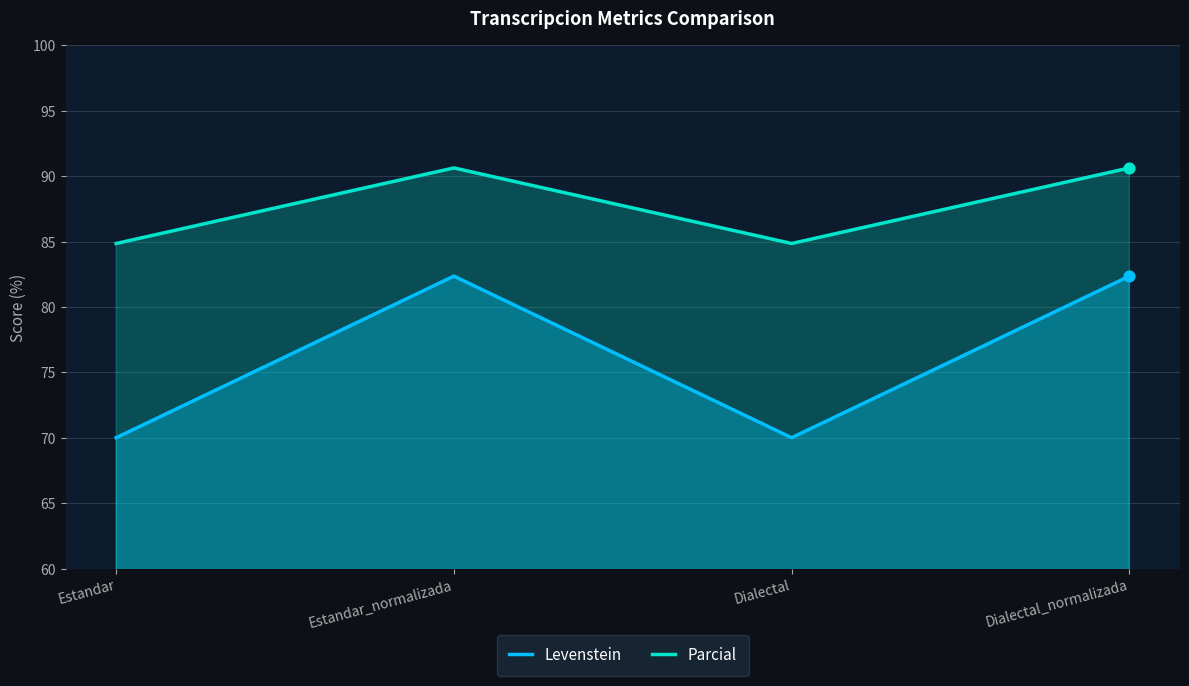

What are all the series names shown in the legend?

Levenstein, Parcial